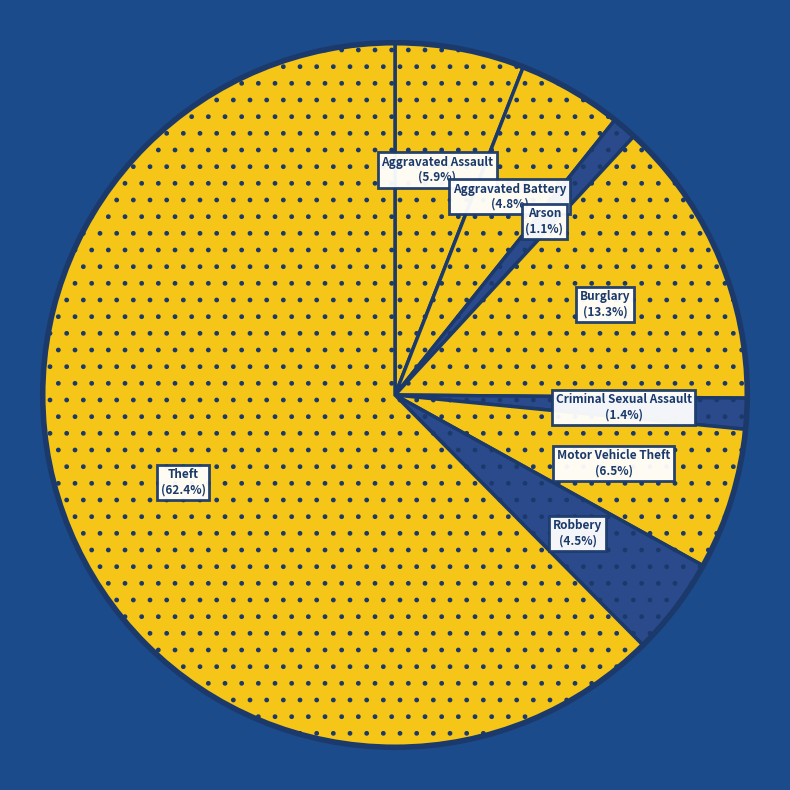

To the nearest percent, what portion does Theft represent?

62%